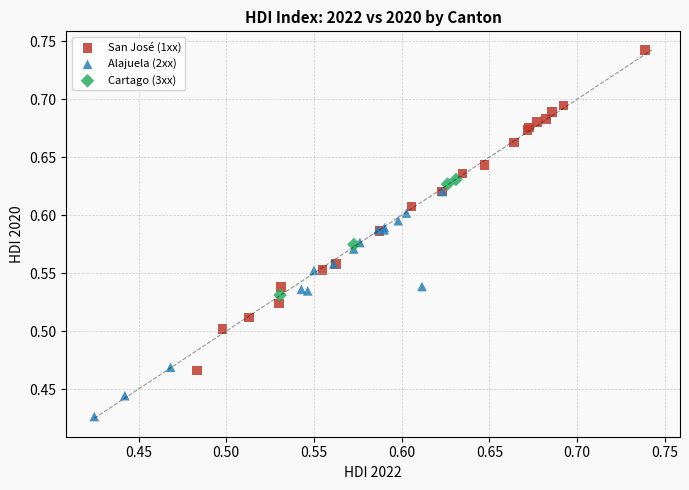

Which series has the largest Y range (max minus min)?

San José (1xx)